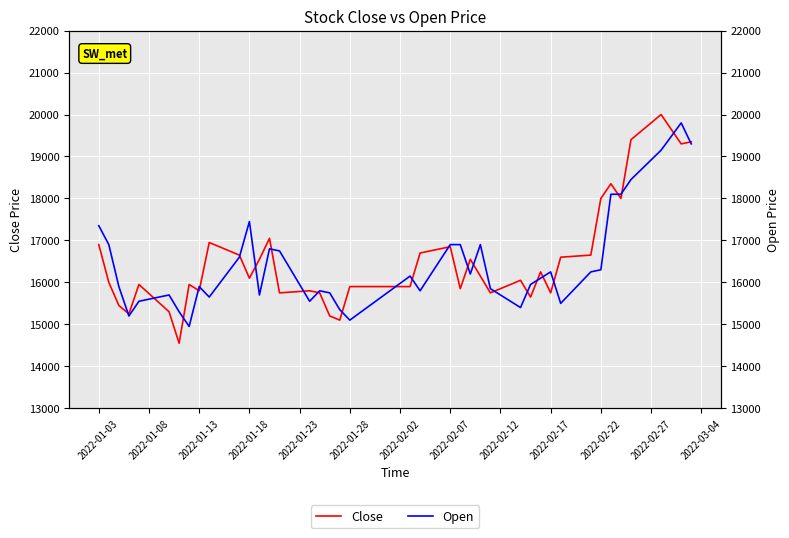

What is the difference between the highest and lowest values at 2022-02-22?

1700